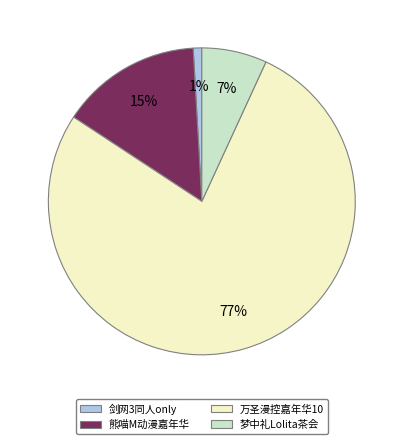

To the nearest percent, what is the difference between the largest and smallest slice percentages?

76%